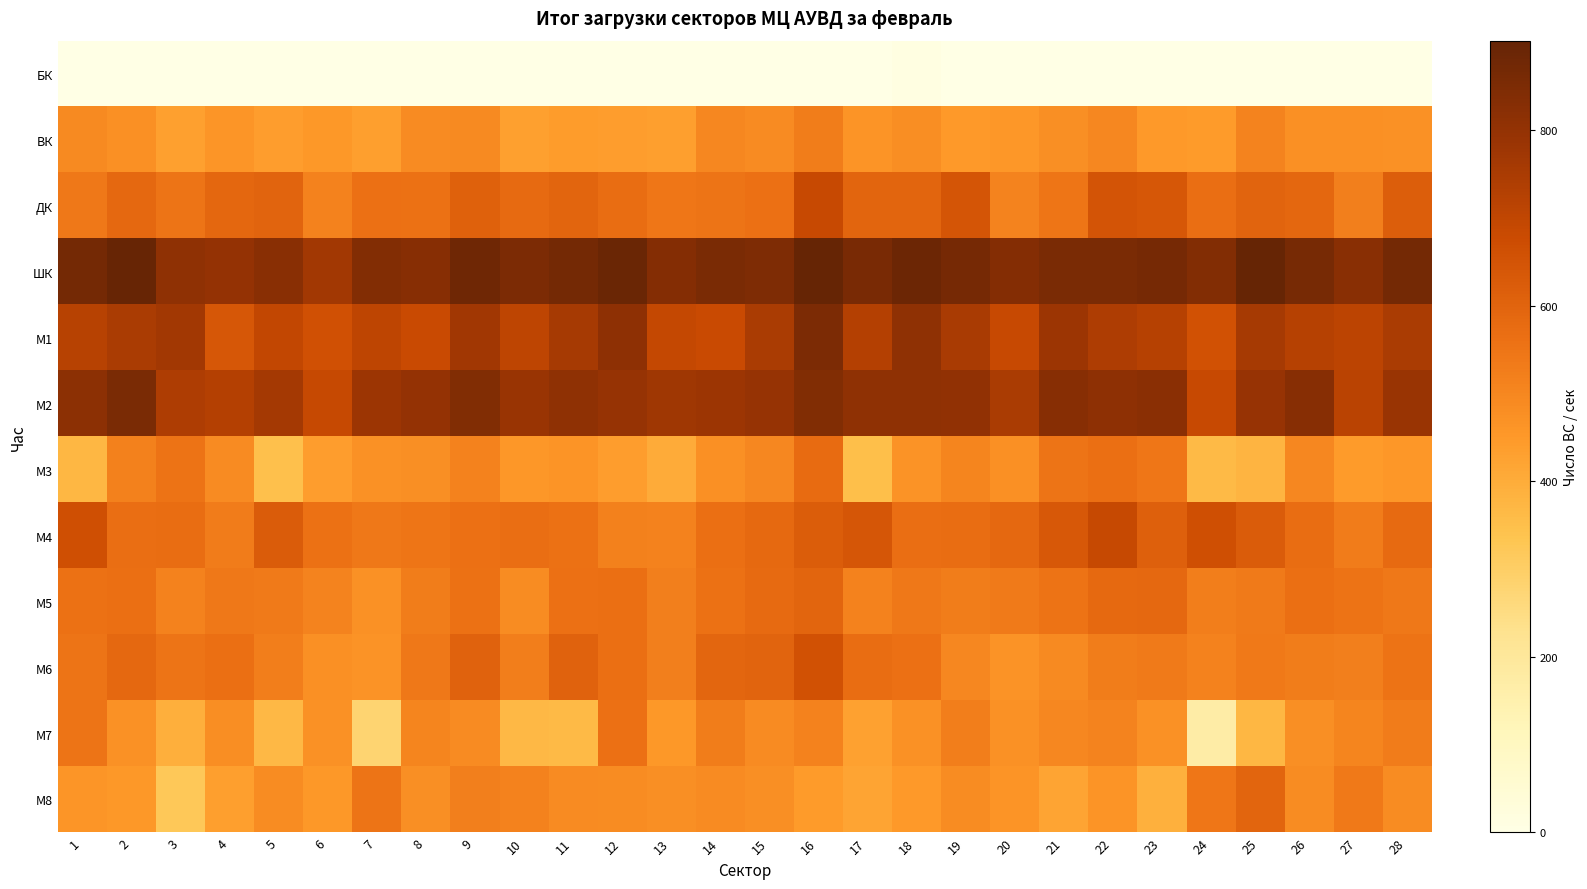

Reading left to right, what are all the values shown in this chart?

БК: 1=1	2=0	3=3	4=0	5=0	6=0	7=2	8=1	9=2	10=1	11=2	12=0	13=2	14=0	15=1	16=1	17=0	18=11	19=1	20=0	21=0	22=0	23=0	24=0	25=0	26=0	27=0	28=0
ВК: 1=490	2=475	3=433	4=461	5=437	6=451	7=435	8=489	9=490	10=430	11=441	12=439	13=435	14=498	15=489	16=527	17=464	18=482	19=448	20=455	21=478	22=500	23=450	24=447	25=508	26=473	27=474	28=470
ДК: 1=542	2=587	3=550	4=590	5=601	6=511	7=561	8=558	9=608	10=578	11=597	12=573	13=545	14=552	15=563	16=685	17=597	18=596	19=648	20=509	21=549	22=649	23=640	24=568	25=599	26=589	27=519	28=618
ШК: 1=870	2=896	3=809	4=799	5=824	6=768	7=836	8=828	9=878	10=851	11=870	12=890	13=832	14=855	15=848	16=902	17=859	18=887	19=864	20=833	21=853	22=853	23=864	24=836	25=900	26=862	27=824	28=870
М1: 1=722	2=750	3=768	4=641	5=696	6=659	7=706	8=682	9=771	10=705	11=758	12=812	13=691	14=681	15=747	16=851	17=728	18=808	19=754	20=686	21=781	22=742	23=725	24=657	25=760	26=724	27=710	28=747
М2: 1=814	2=853	3=742	4=728	5=764	6=688	7=779	8=798	9=841	10=787	11=809	12=794	13=774	14=781	15=794	16=840	17=807	18=809	19=806	20=747	21=826	22=812	23=820	24=686	25=790	26=826	27=714	28=789
М3: 1=373	2=515	3=556	4=487	5=347	6=437	7=471	8=476	9=512	10=458	11=465	12=440	13=402	14=473	15=500	16=575	17=350	18=468	19=505	20=474	21=551	22=567	23=544	24=364	25=379	26=499	27=446	28=457
М4: 1=664	2=569	3=573	4=529	5=625	6=559	7=540	8=547	9=562	10=569	11=560	12=515	13=513	14=566	15=584	16=622	17=642	18=569	19=572	20=586	21=636	22=690	23=611	24=664	25=625	26=573	27=530	28=579
М5: 1=558	2=564	3=513	4=540	5=535	6=508	7=472	8=526	9=559	10=484	11=562	12=567	13=519	14=560	15=578	16=598	17=514	18=541	19=525	20=533	21=556	22=582	23=587	24=523	25=534	26=564	27=554	28=540
М6: 1=553	2=585	3=553	4=565	5=522	6=474	7=467	8=542	9=606	10=522	11=604	12=565	13=518	14=593	15=601	16=658	17=573	18=563	19=500	20=468	21=492	22=526	23=533	24=513	25=536	26=528	27=521	28=555
М7: 1=553	2=470	3=392	4=480	5=368	6=471	7=279	8=505	9=487	10=367	11=365	12=563	13=452	14=527	15=488	16=511	17=429	18=471	19=523	20=470	21=500	22=509	23=472	24=170	25=372	26=477	27=505	28=532
М8: 1=461	2=451	3=321	4=434	5=484	6=452	7=552	8=479	9=520	10=513	11=488	12=486	13=477	14=489	15=476	16=447	17=420	18=448	19=485	20=462	21=421	22=464	23=390	24=545	25=596	26=485	27=537	28=483